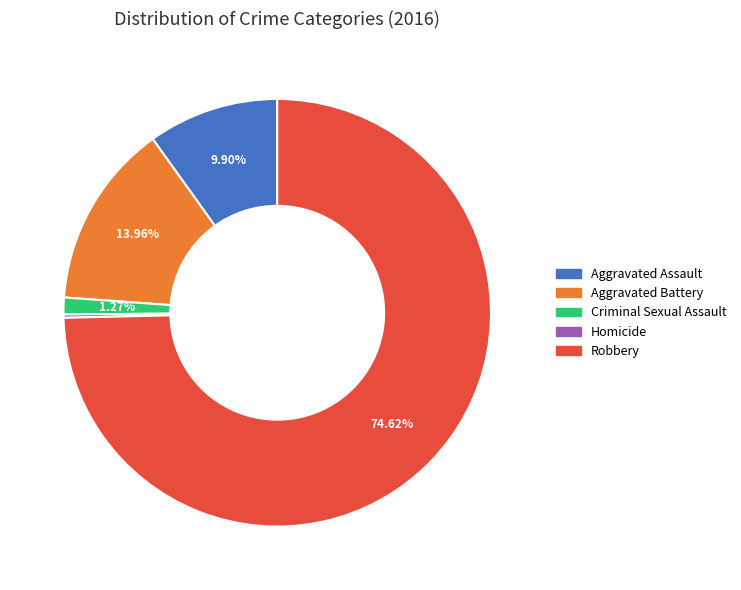

To the nearest percent, what portion does Robbery represent?

75%